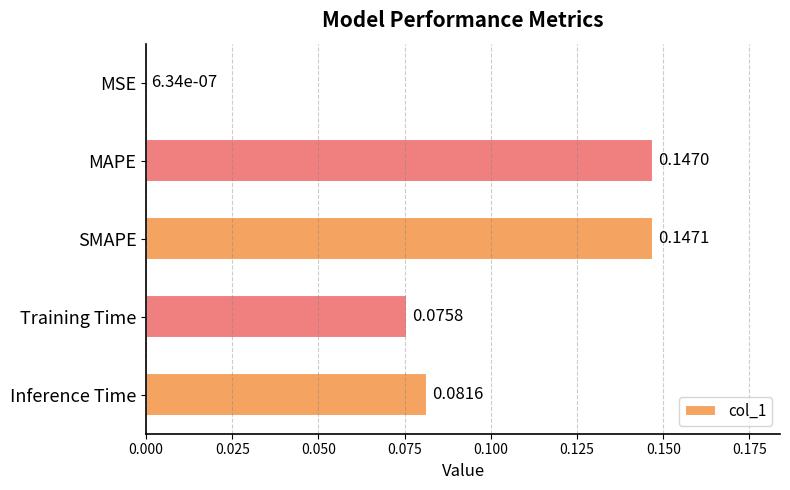

At which label is the value closest to 0?

MSE